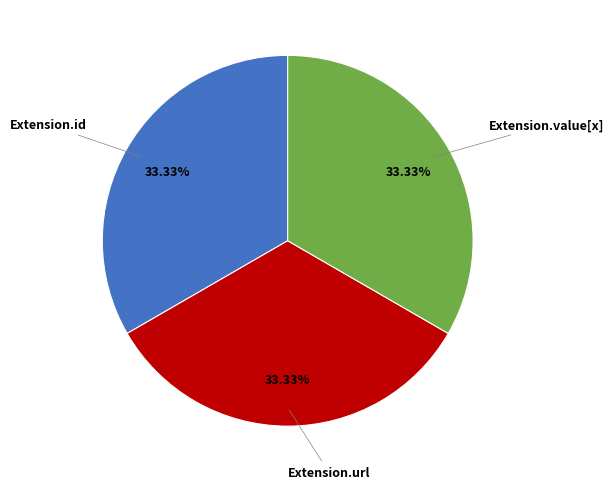

Is there any slice that represents more than half of the pie?

No